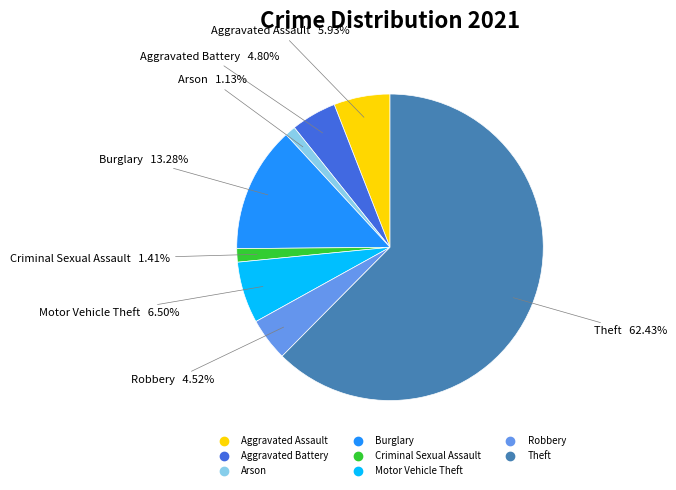

Count the number of slices in the pie.

8